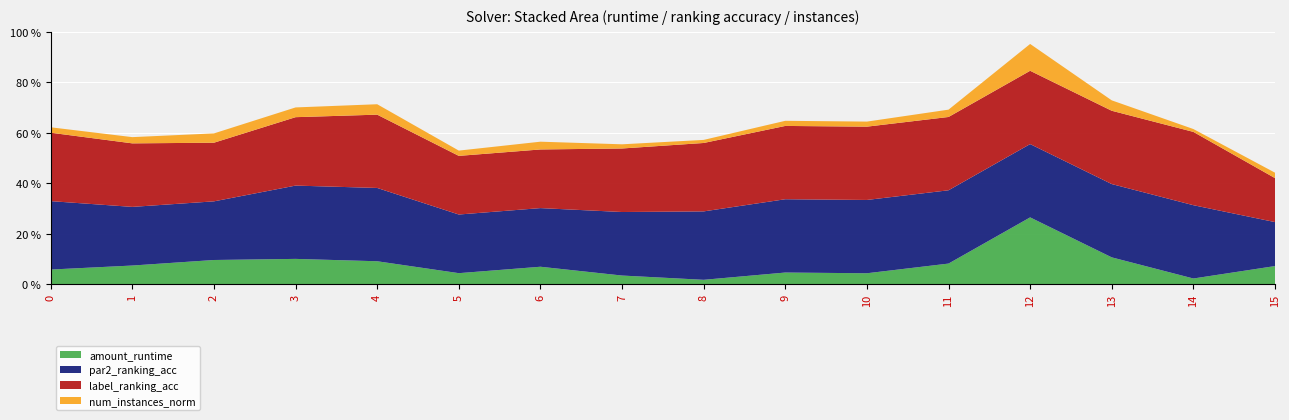

Reading right to left, list all the values displayed in this chart.

amount_runtime: 15=0.2	14=0.1	13=0.4	12=0.9	11=0.3	10=0.1	9=0.2	8=0.1	7=0.1	6=0.2	5=0.1	4=0.3	3=0.3	2=0.3	1=0.3	0=0.2
par2_ranking_acc: 15=0.6	14=1.0	13=1.0	12=1.0	11=1.0	10=1.0	9=1.0	8=0.9	7=0.9	6=0.8	5=0.8	4=1.0	3=1.0	2=0.8	1=0.8	0=0.9
label_ranking_acc: 15=0.6	14=1.0	13=1.0	12=1.0	11=1.0	10=1.0	9=1.0	8=0.9	7=0.9	6=0.8	5=0.8	4=1.0	3=0.9	2=0.8	1=0.9	0=0.9
num_instances_norm: 15=0.1	14=0.0	13=0.1	12=0.4	11=0.1	10=0.1	9=0.1	8=0.0	7=0.1	6=0.1	5=0.1	4=0.1	3=0.1	2=0.1	1=0.1	0=0.1